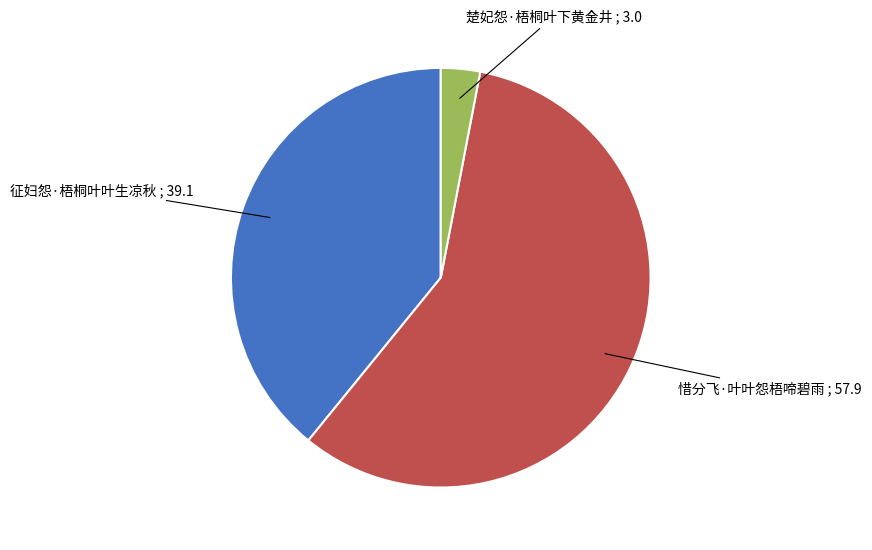

Does any single category account for the majority?

Yes